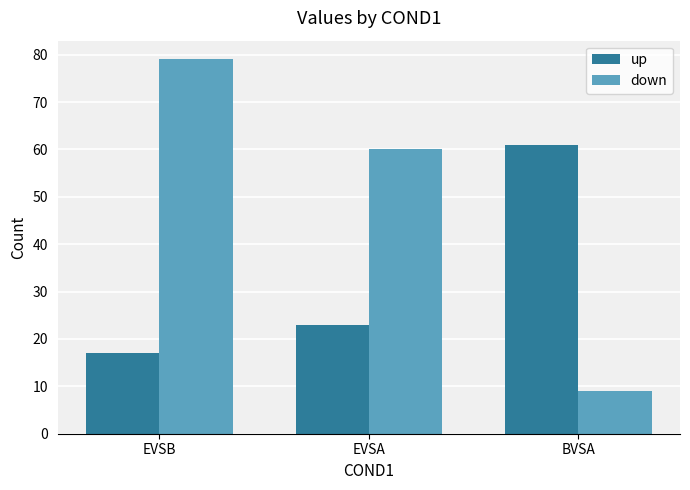

What is the smallest value displayed?

9